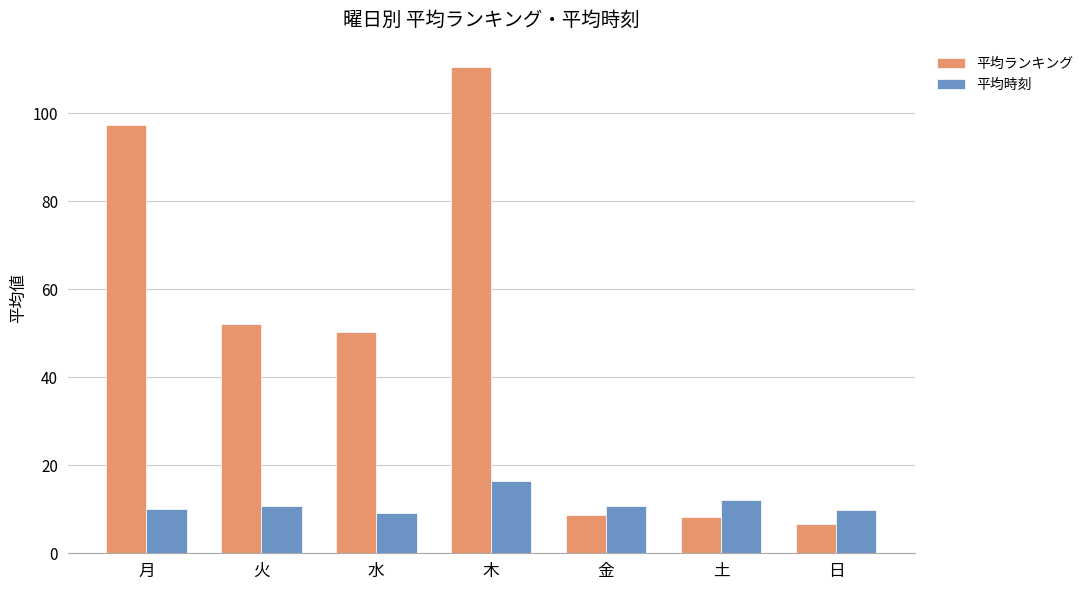

Which category has the lowest value across all series?

日